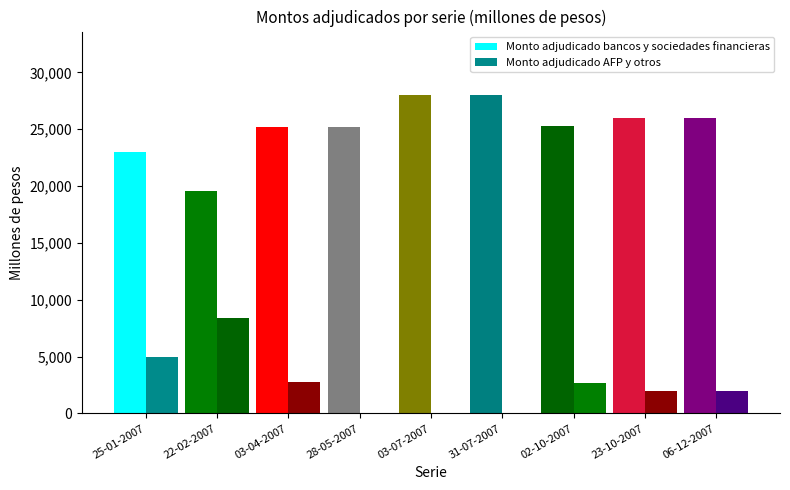

Which label corresponds to the largest value in the chart?

03-07-2007